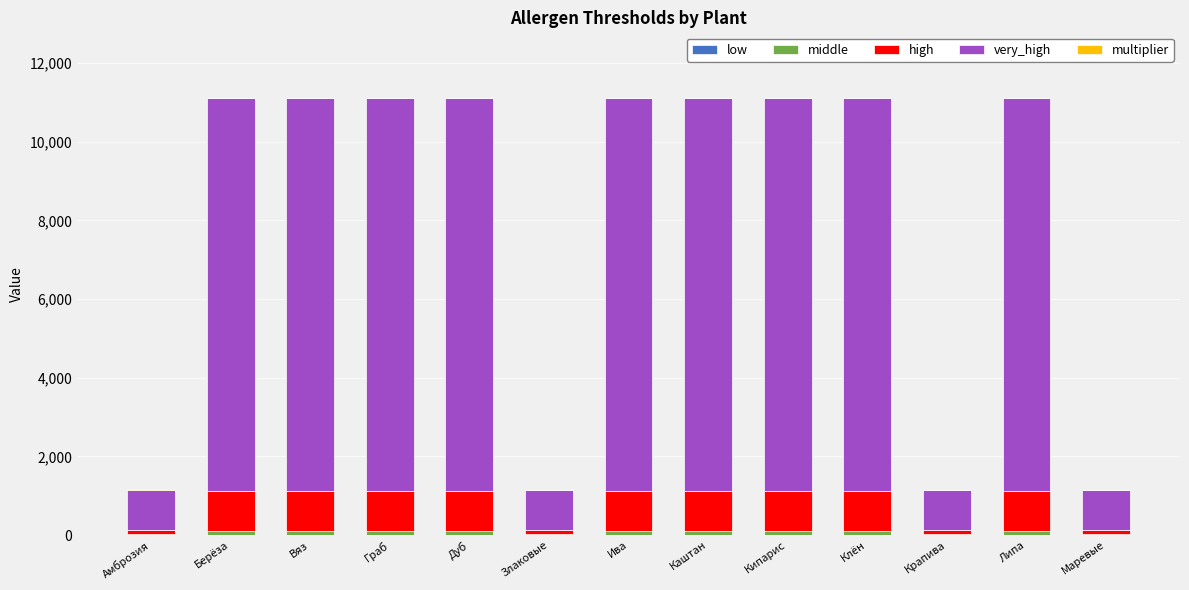

At Кипарис, list the series in order from smallest to largest.

multiplier, low, middle, high, very_high